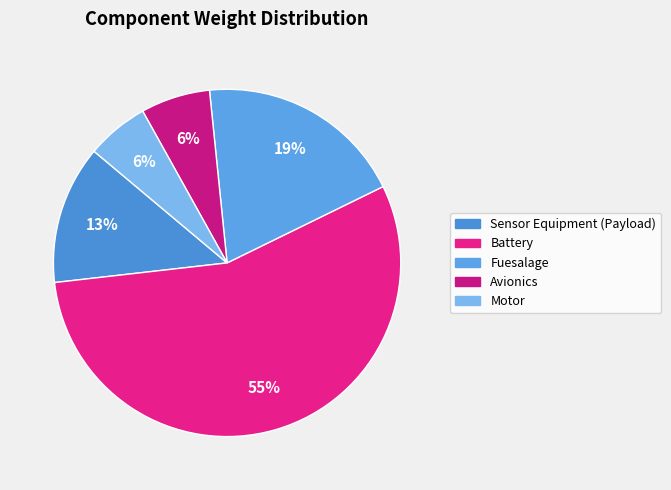

Which slice is the smallest?

Motor